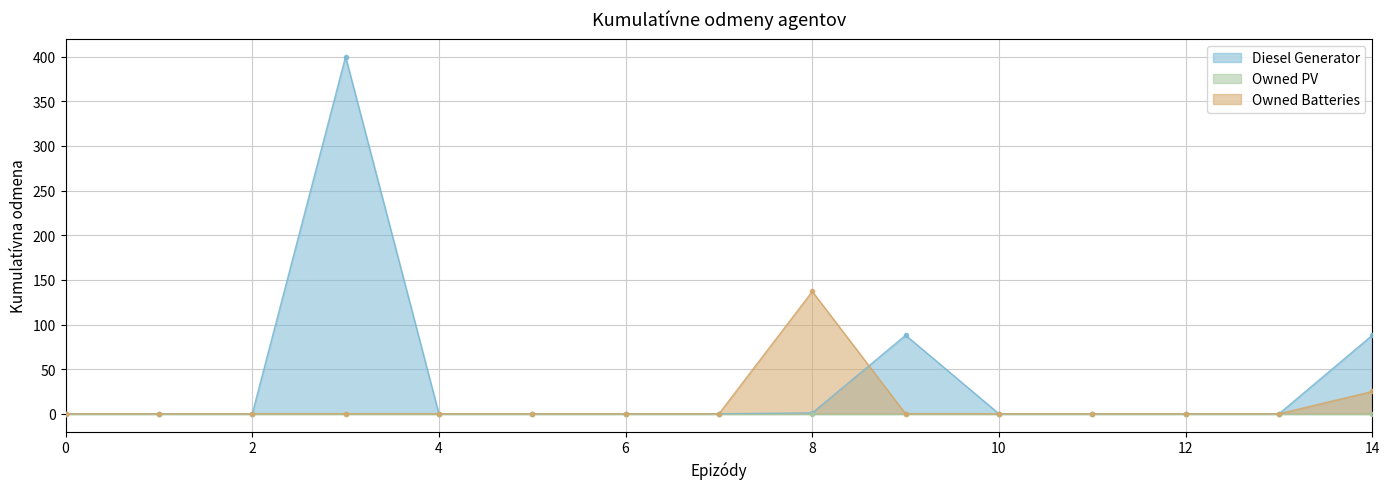

True or false: Owned Batteries has more than 0 interior local peaks.

True